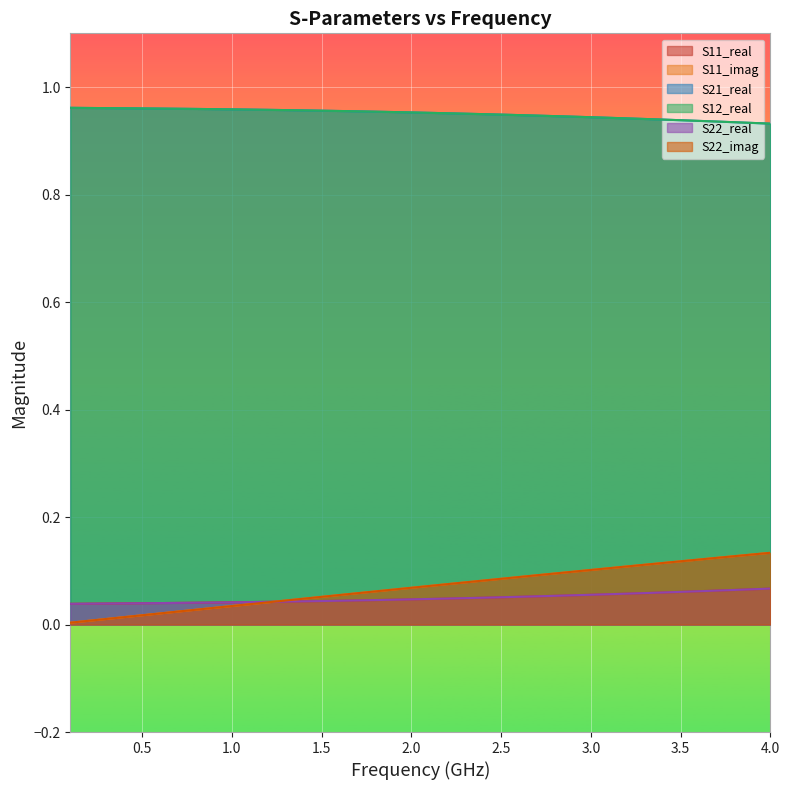

Does the chart display data point markers on the line(s)?

No